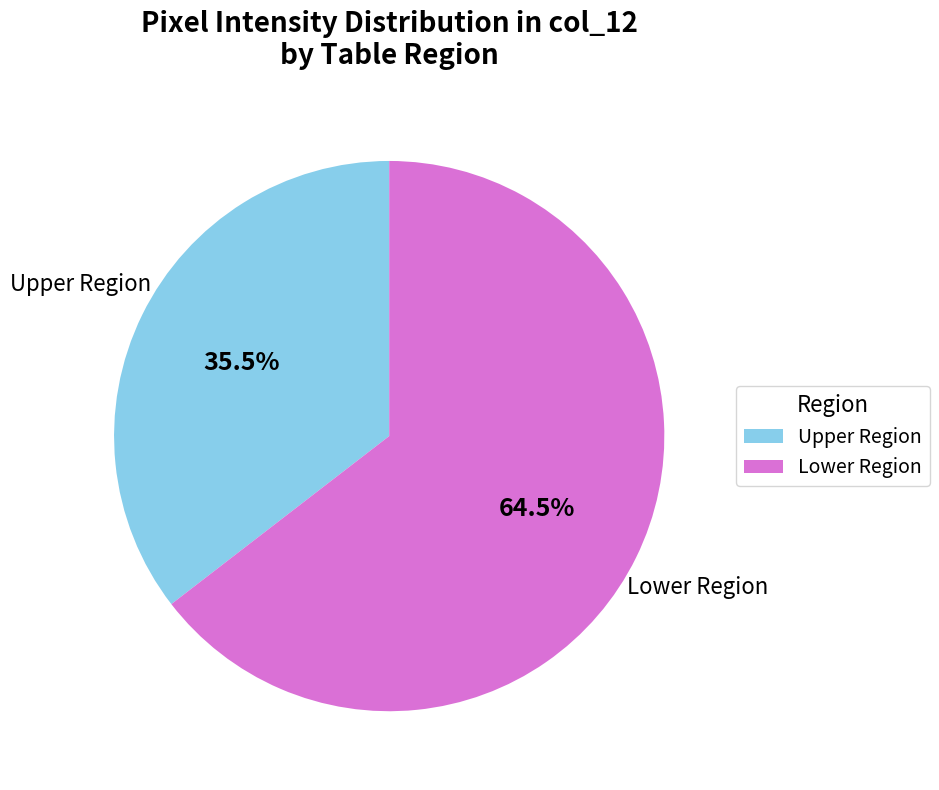

What is the largest slice in the pie chart?

Lower Region